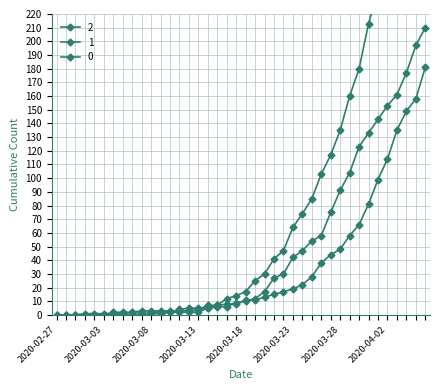

Reading left to right, what are all the values shown in this chart?

0: 0	0	0	0	0	0	0	0	0	0	2	2	2	4	5	5	5	7	12	14	17	25	30	41	47	64	74	85	103	117	135	160	180	213	237	259	290	309	333	353
1: 0	0	0	0	0	0	2	2	2	3	3	3	3	3	3	4	7	7	8	8	11	11	13	15	17	19	22	28	38	44	48	58	66	81	99	114	135	149	158	181
2: 0	0	0	1	1	1	1	1	2	1	1	1	2	2	2	2	5	6	6	9	10	12	17	27	30	42	47	54	58	75	91	104	123	133	143	153	161	177	197	210